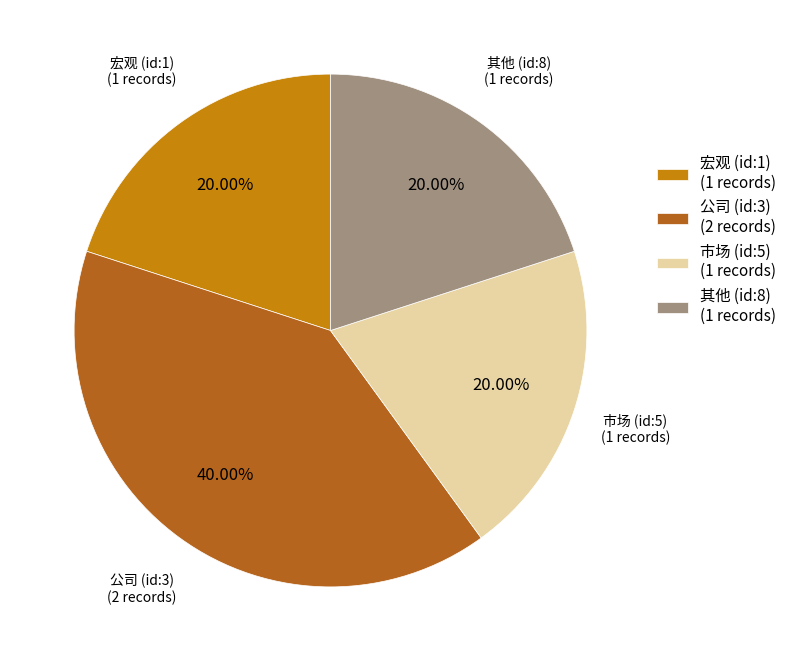

Is the sum of 其他 (id:8) (1 records) and 宏观 (id:1) (1 records) greater than half?

No